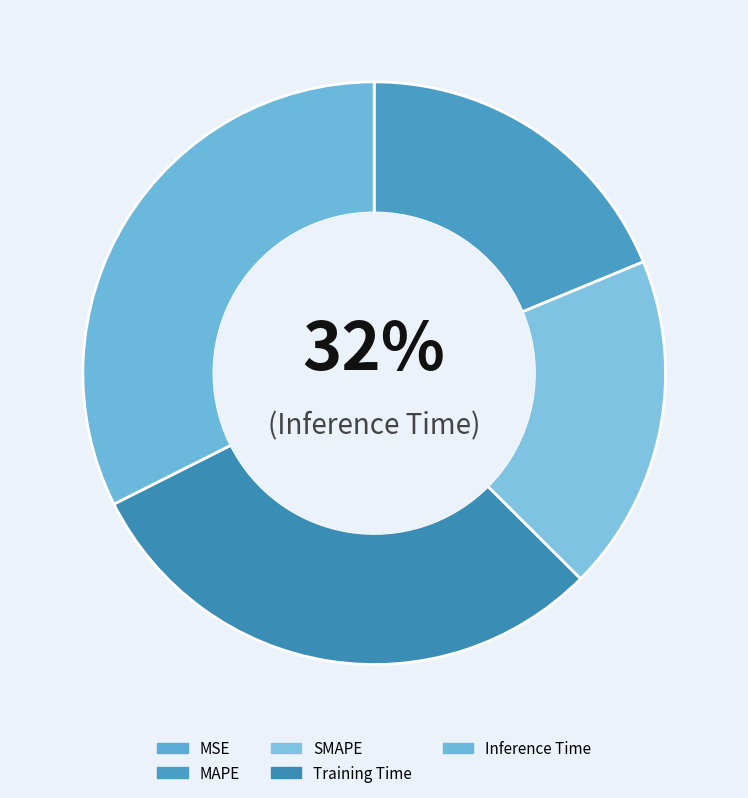

Is there any slice that represents more than half of the pie?

No